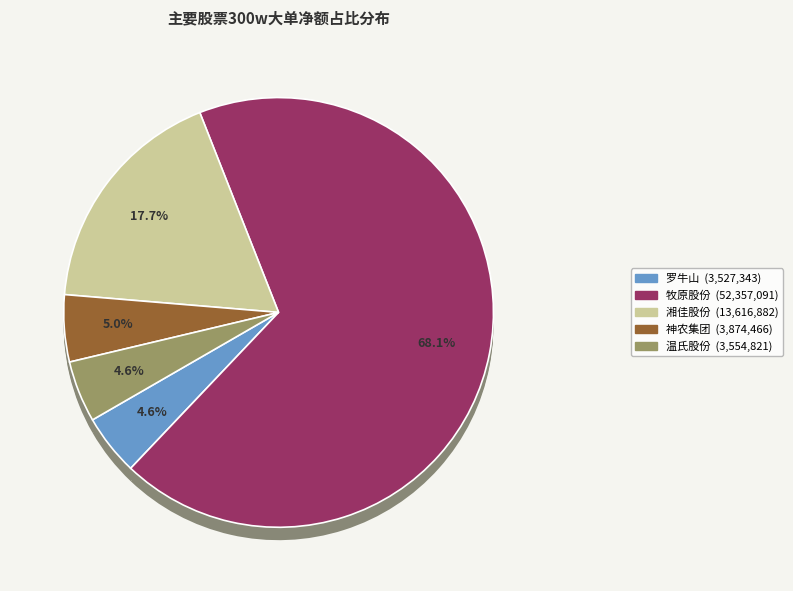

What percentage is the 神农集团 slice, to the nearest percent?

5%